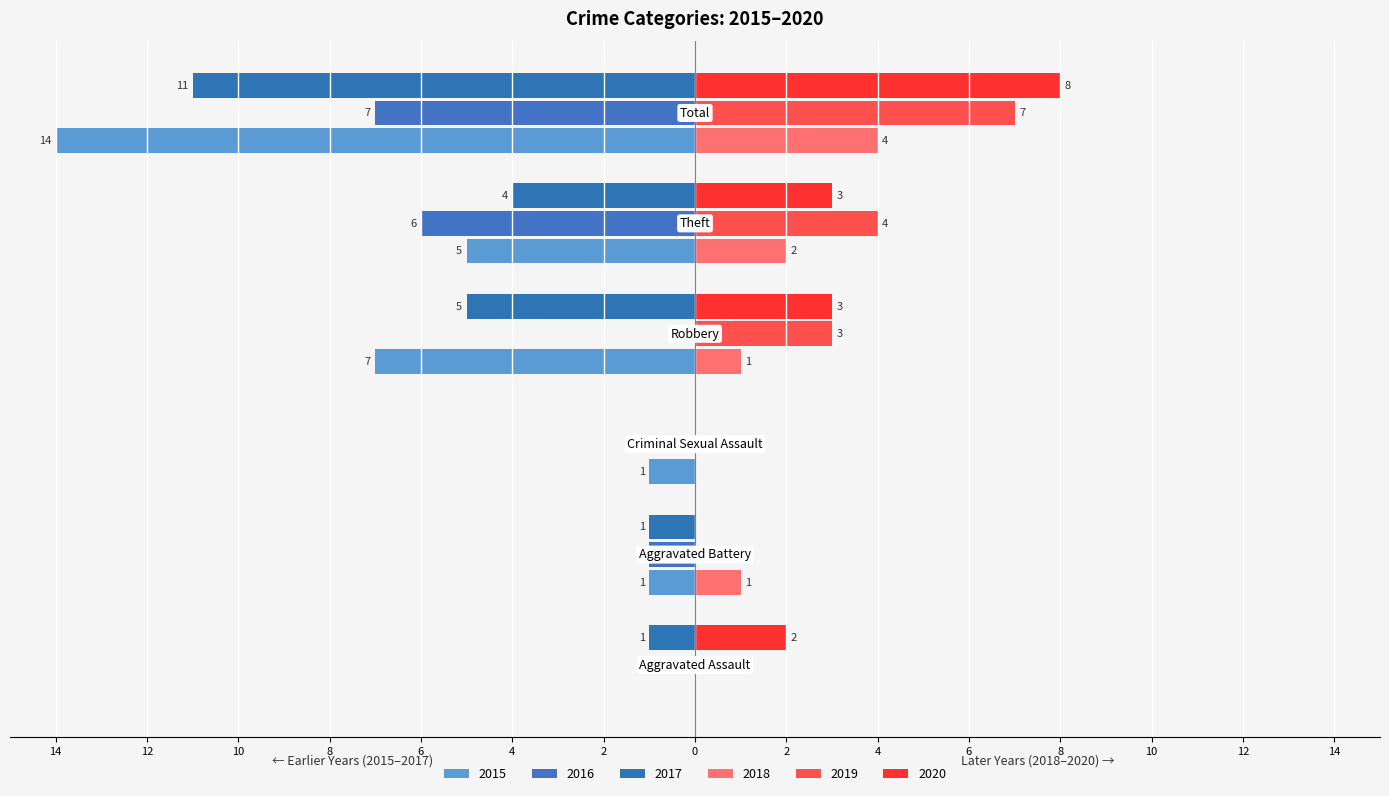

How many data points in 2018 are above 1?

2